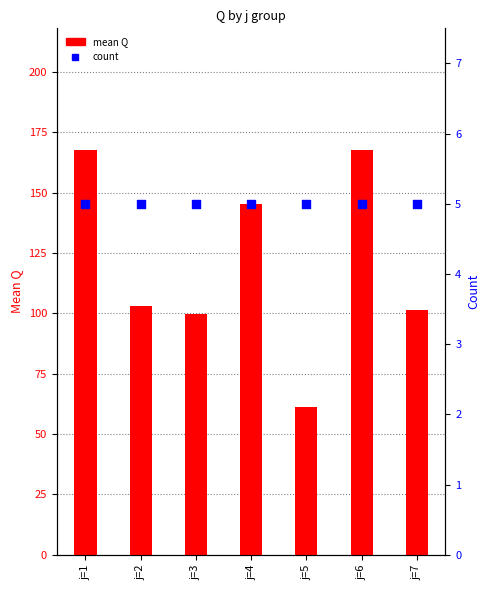

What are all the series names shown in the legend?

mean Q, count